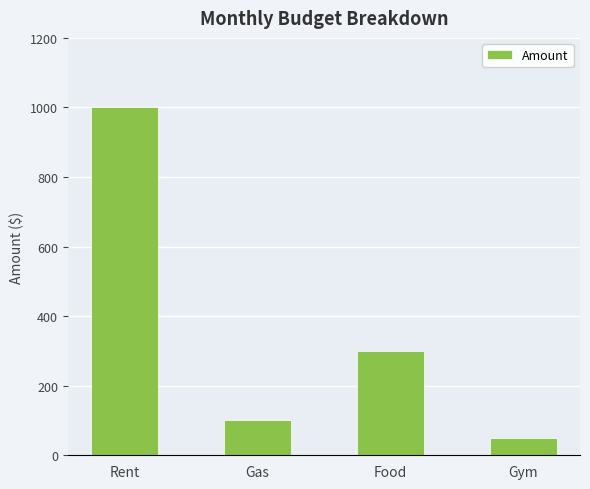

List the labels in order of value, smallest first.

Gym, Gas, Food, Rent